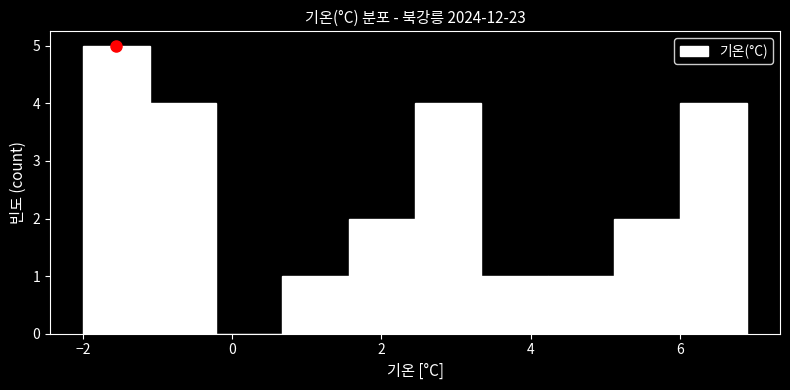

Over which range of the x-axis is the bar tallest?

-2.0 to -1.2